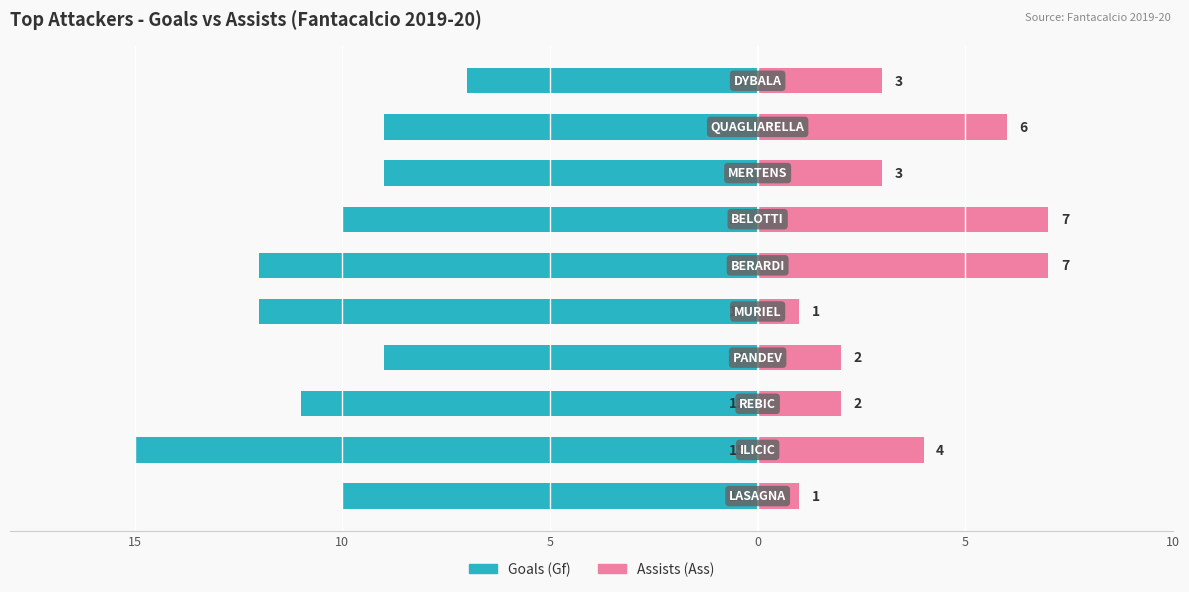

Count the Goals (Gf) values in the range -12 to -9.

8